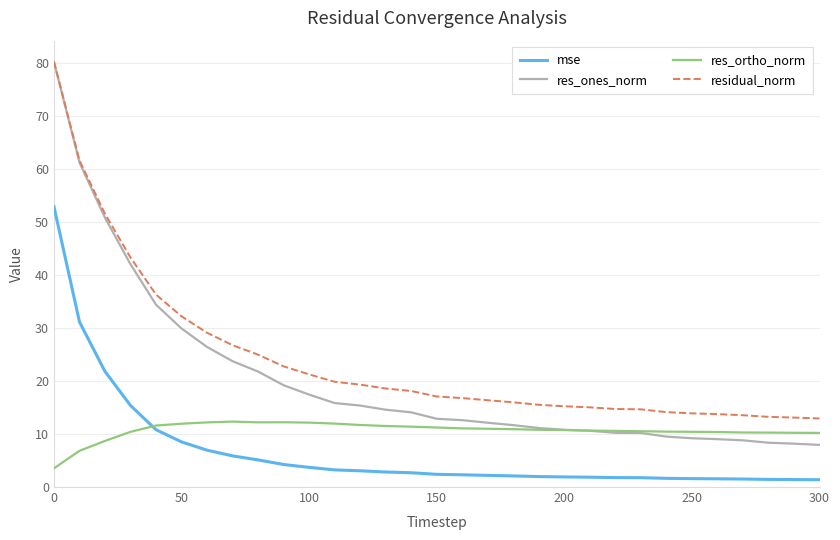

What is the average value of the res_ones_norm series?

20.4